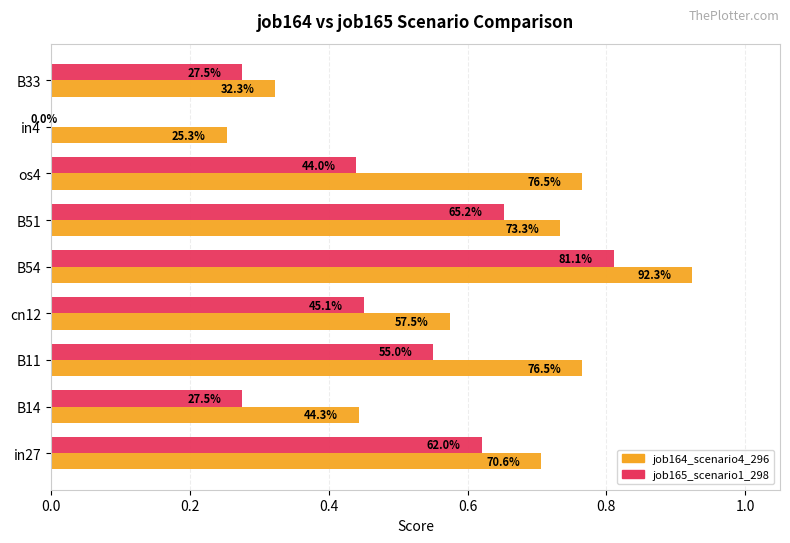

How many bars are there in each group?

2